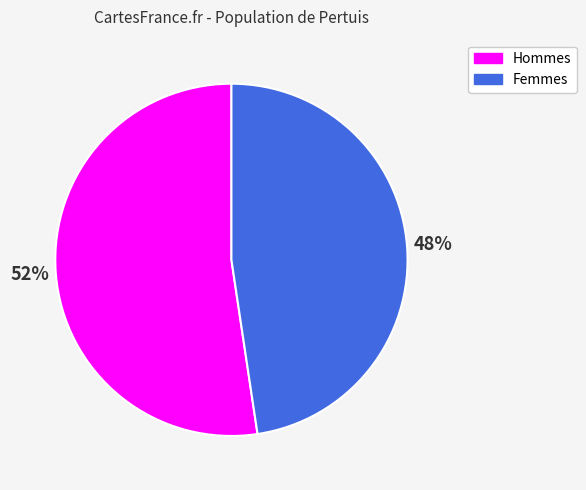

Is the sum of Hommes and Femmes greater than half?

Yes